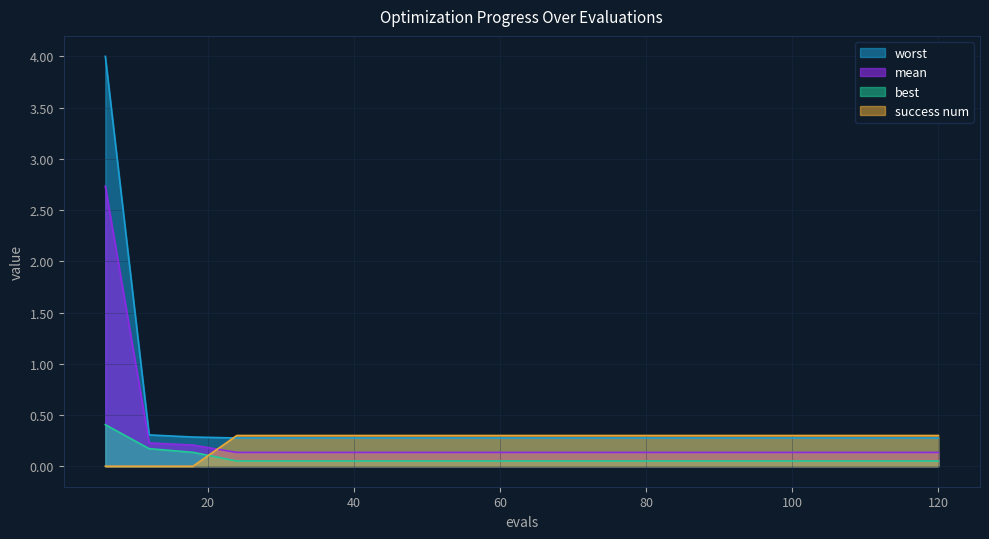

Rank the series at 96 from lowest to highest value.

best, mean, worst, success num